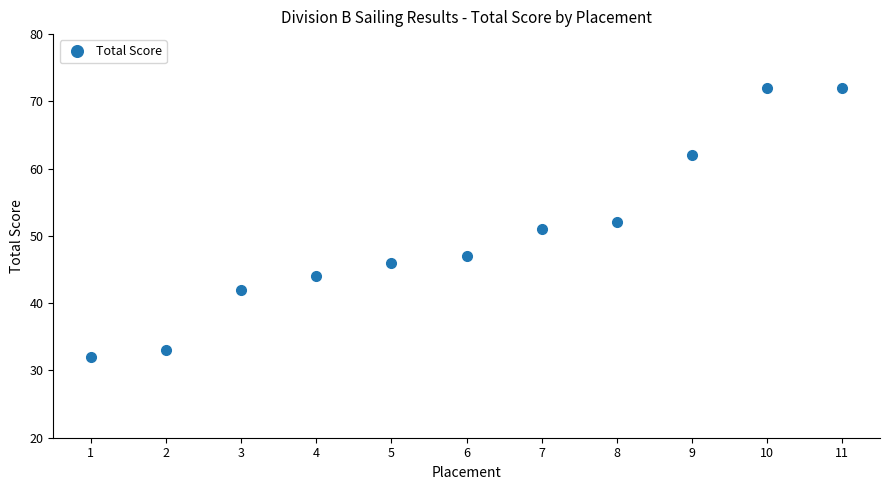

What is the change in value from 2 to 11?

+39